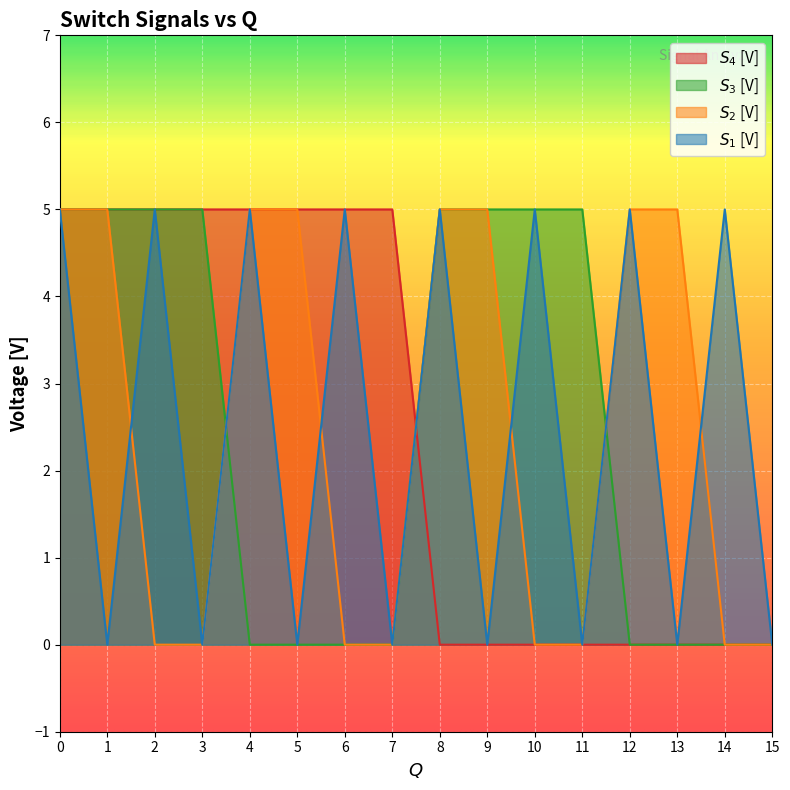

What is the sum of all $S_4$ [V] values?

40